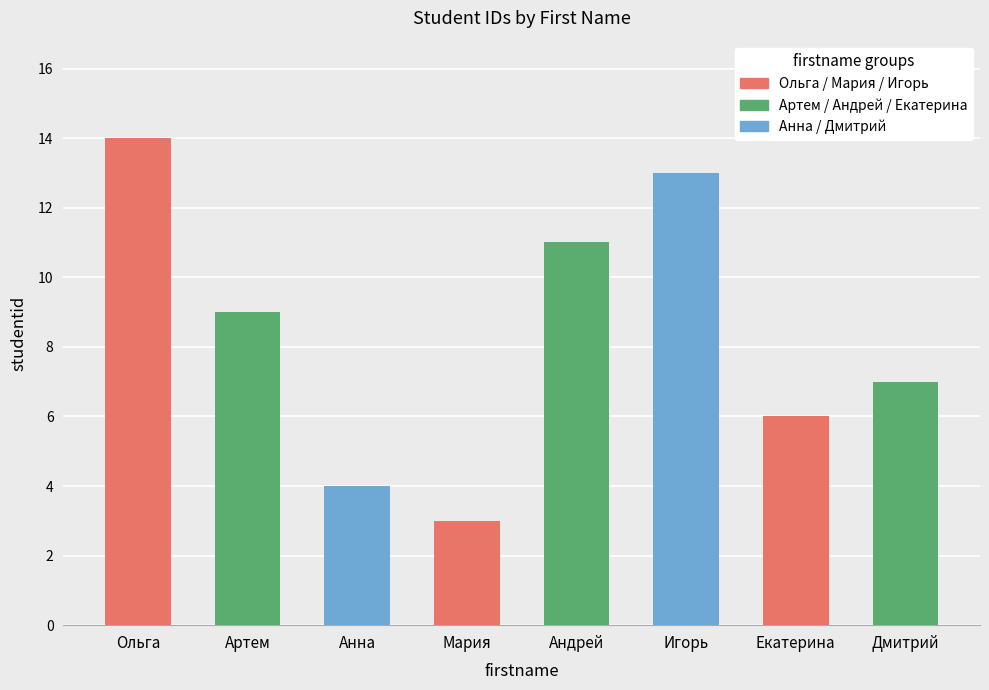

Reading left to right, list all the values displayed in this chart.

14	9	4	3	11	13	6	7